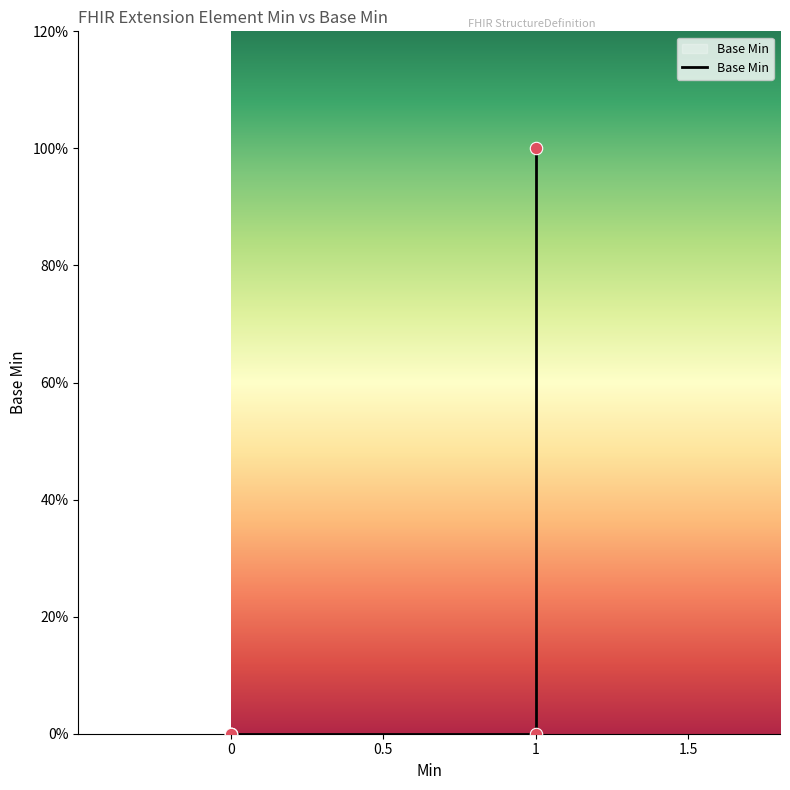

Between 1.5 and 4, which is larger?

4